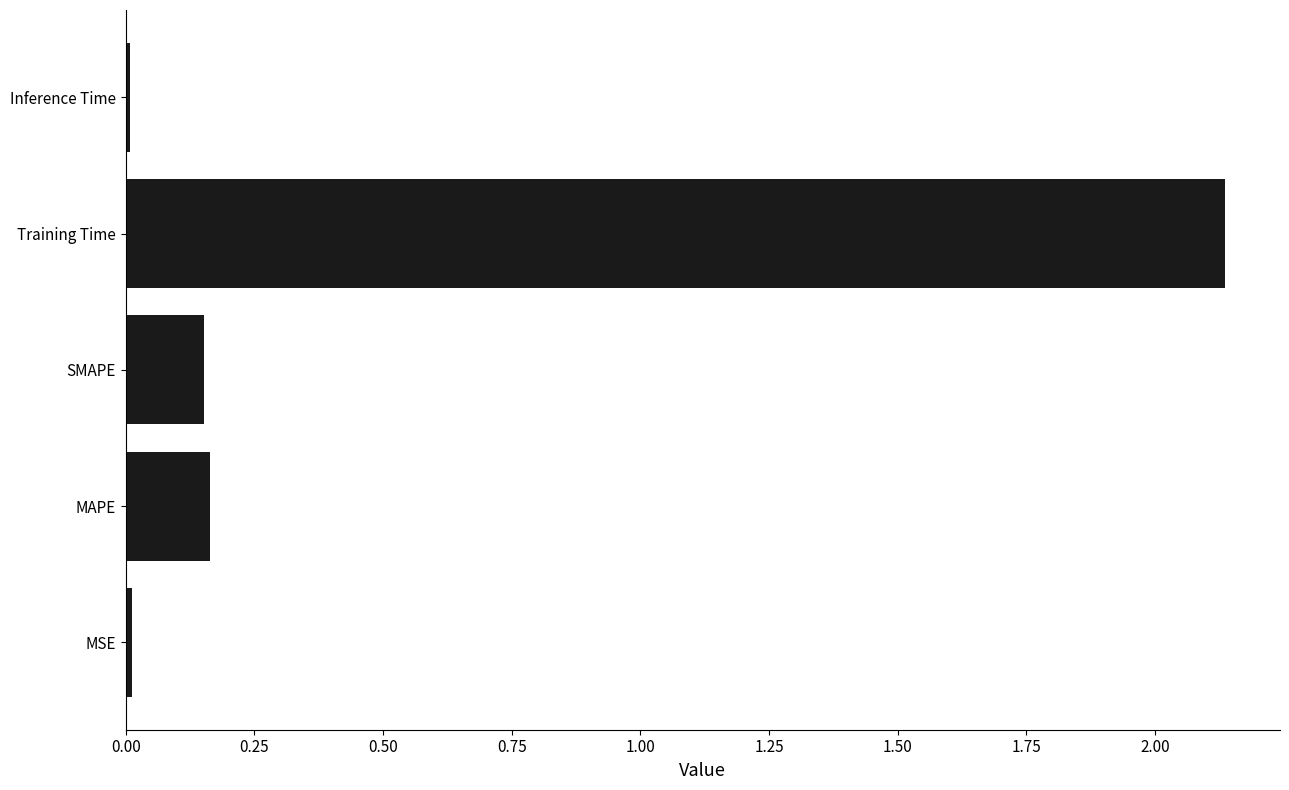

Which label corresponds to the largest value in the chart?

Training Time